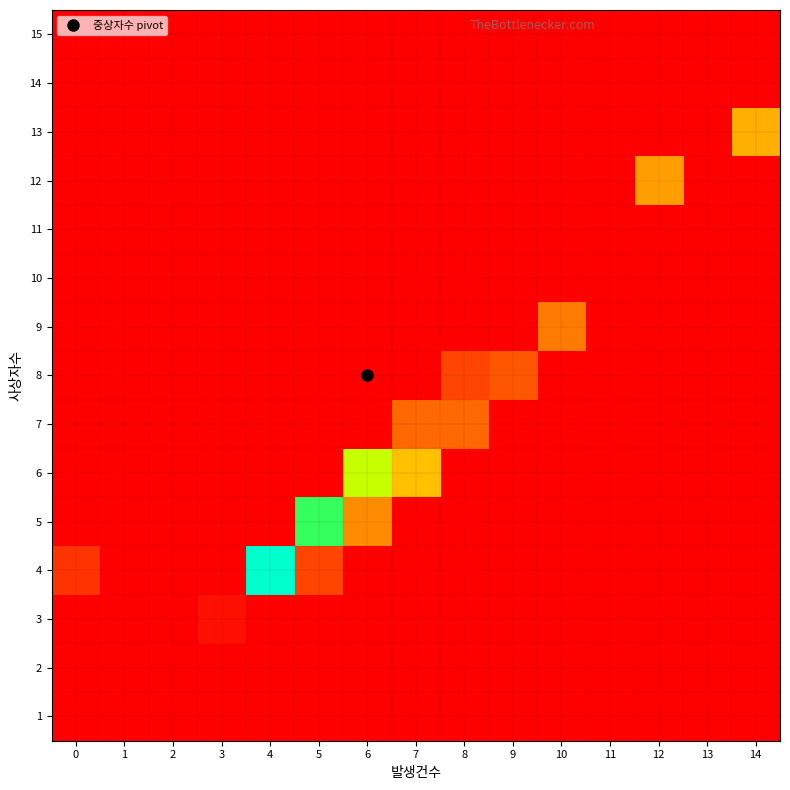

How many distinct data groups are displayed?

15